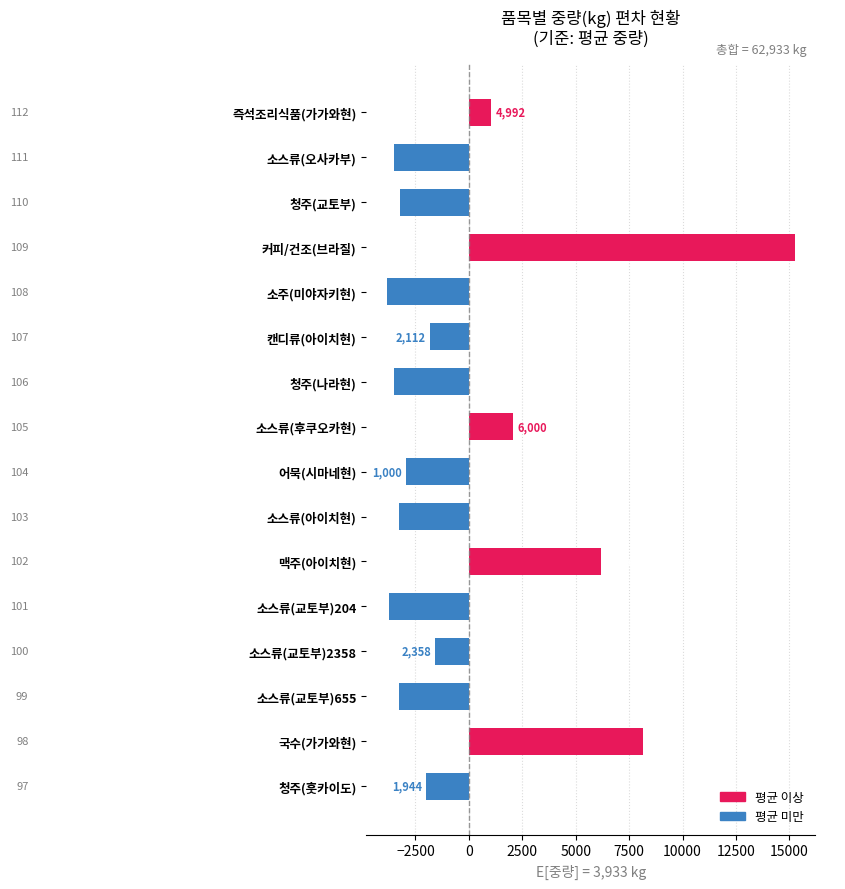

What is the difference between the maximum and minimum values?

19114.0